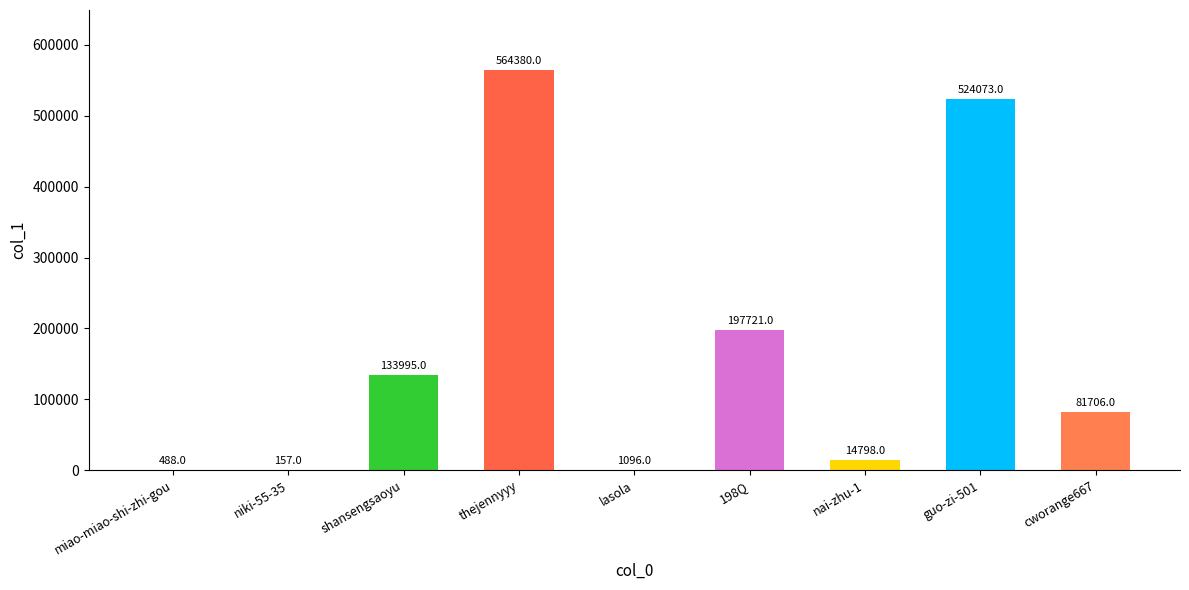

What is the change in value from niki-55-35 to shansengsaoyu?

+133838